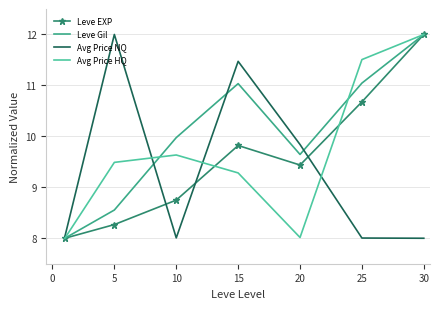

What is the maximum value for Avg Price HQ?

12.0